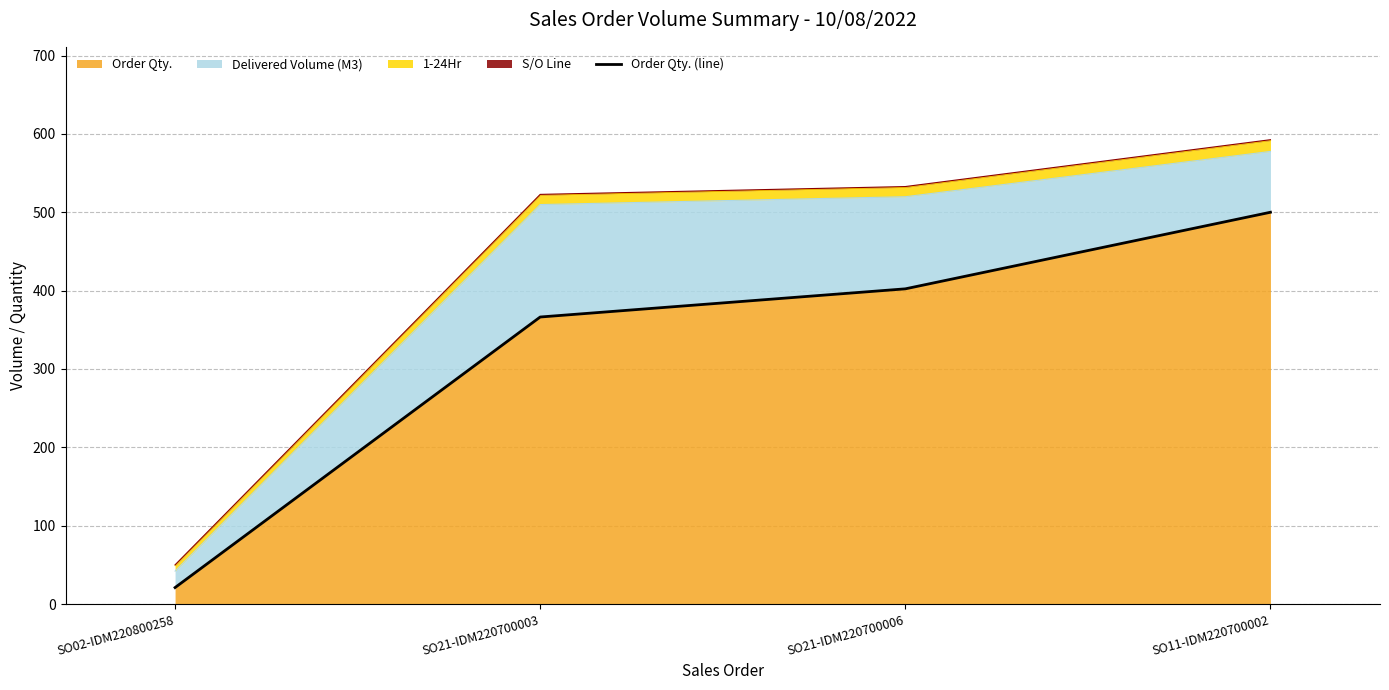

Which label corresponds to the smallest value in the chart?

SO02-IDM220800258